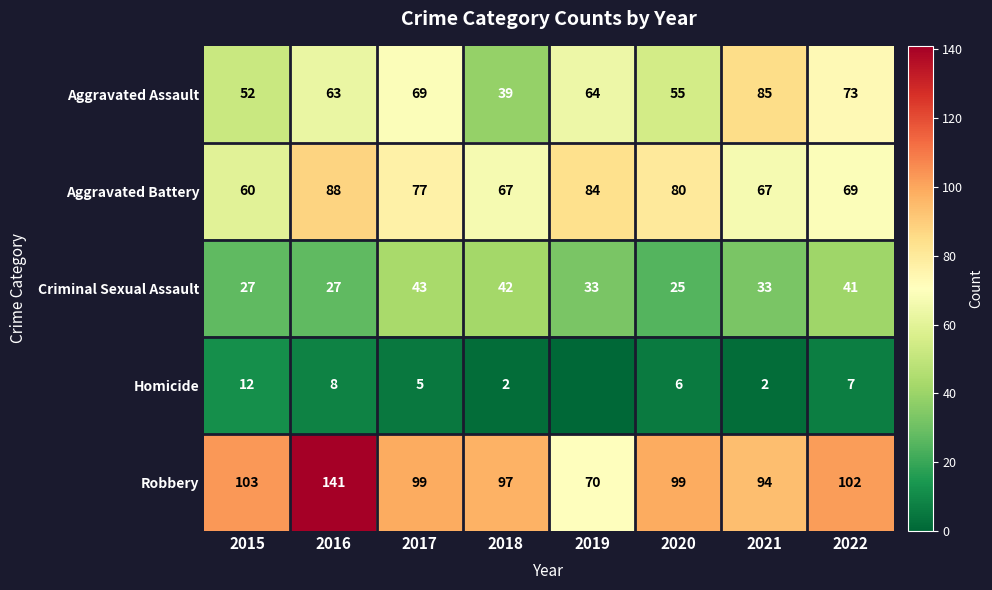

The value of Aggravated Assault at 2021 is 22. True or false?

False